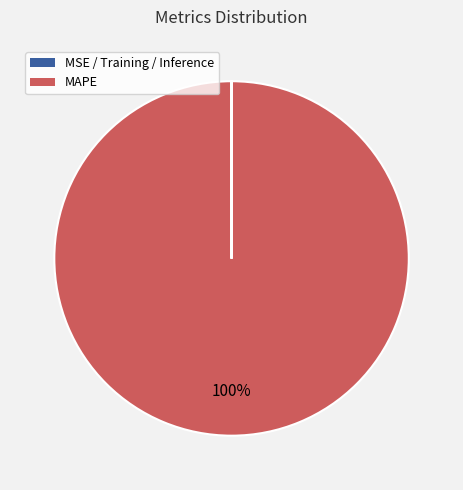

To the nearest percent, what is the average slice percentage?

25%